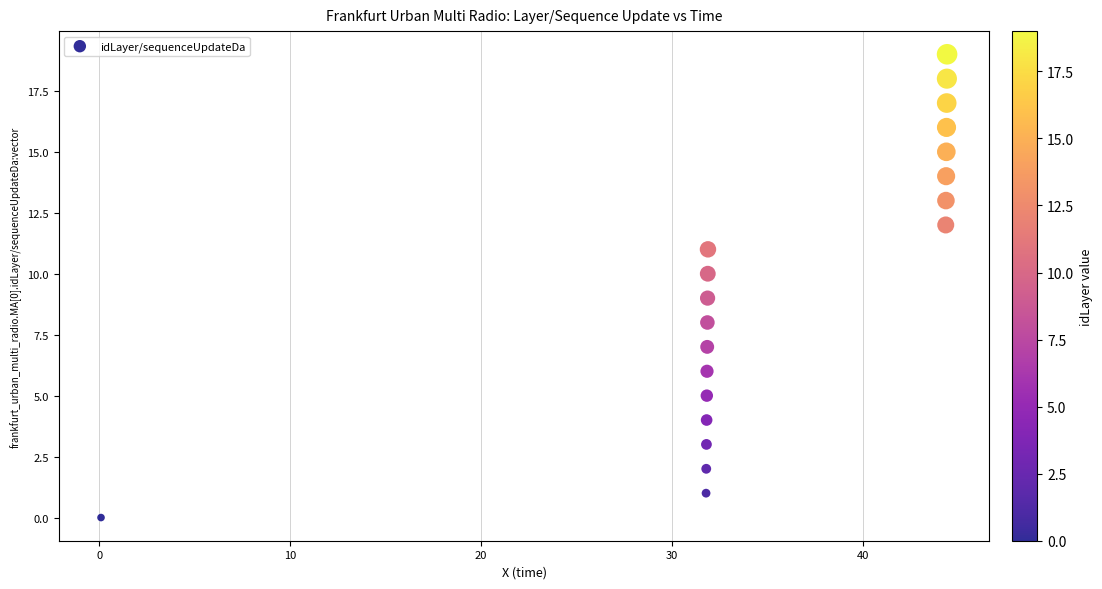

What is the range of Y values (max minus min)?

19